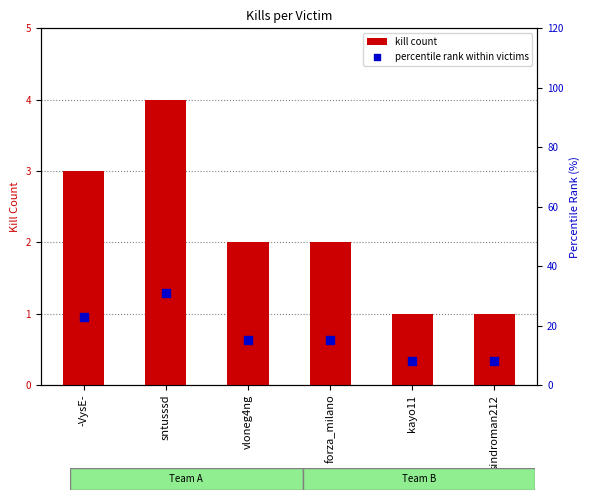

At how many categories does at least one series exceed 13?

4